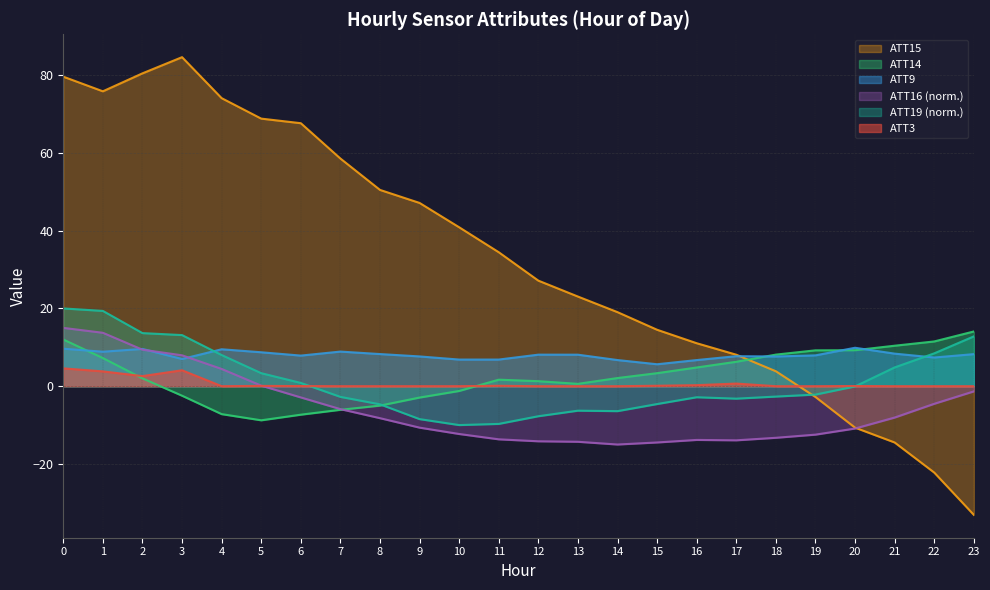

At which label does ATT15 reach its minimum?

23